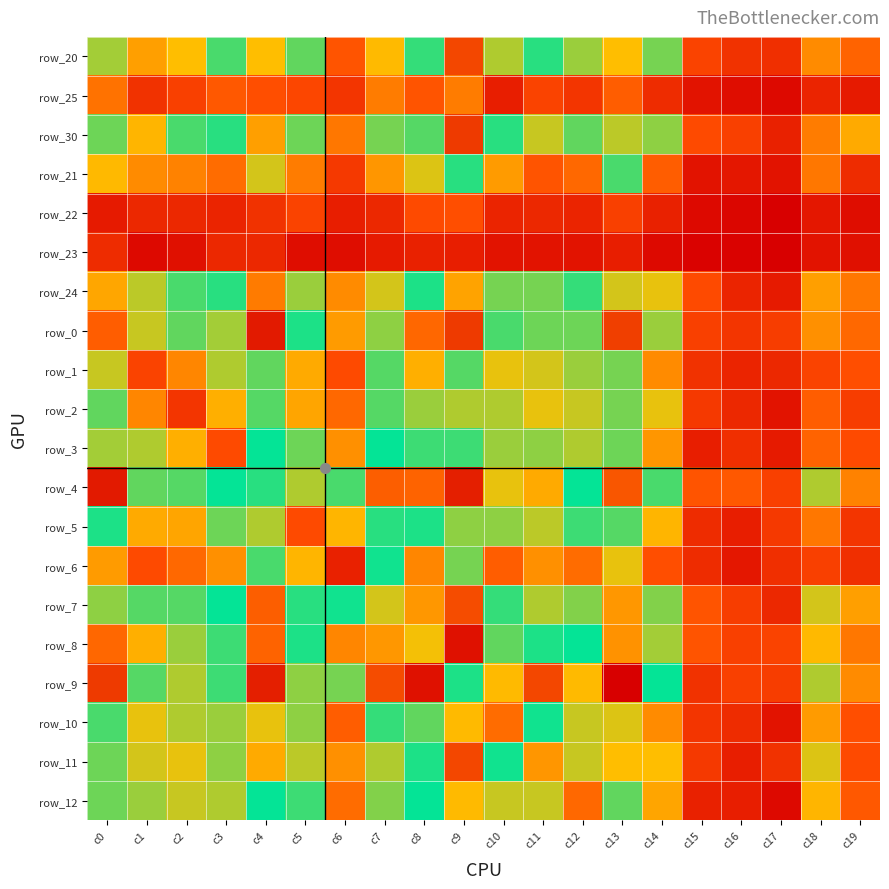

What is the total value across all series at c11?

1126